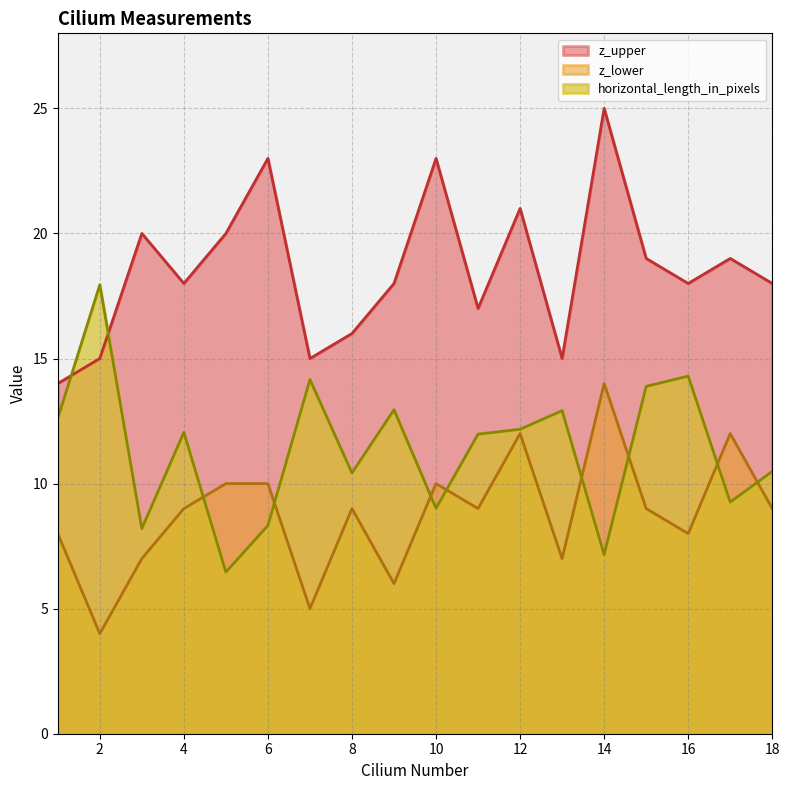

Between 3 and 13, which is larger?

13